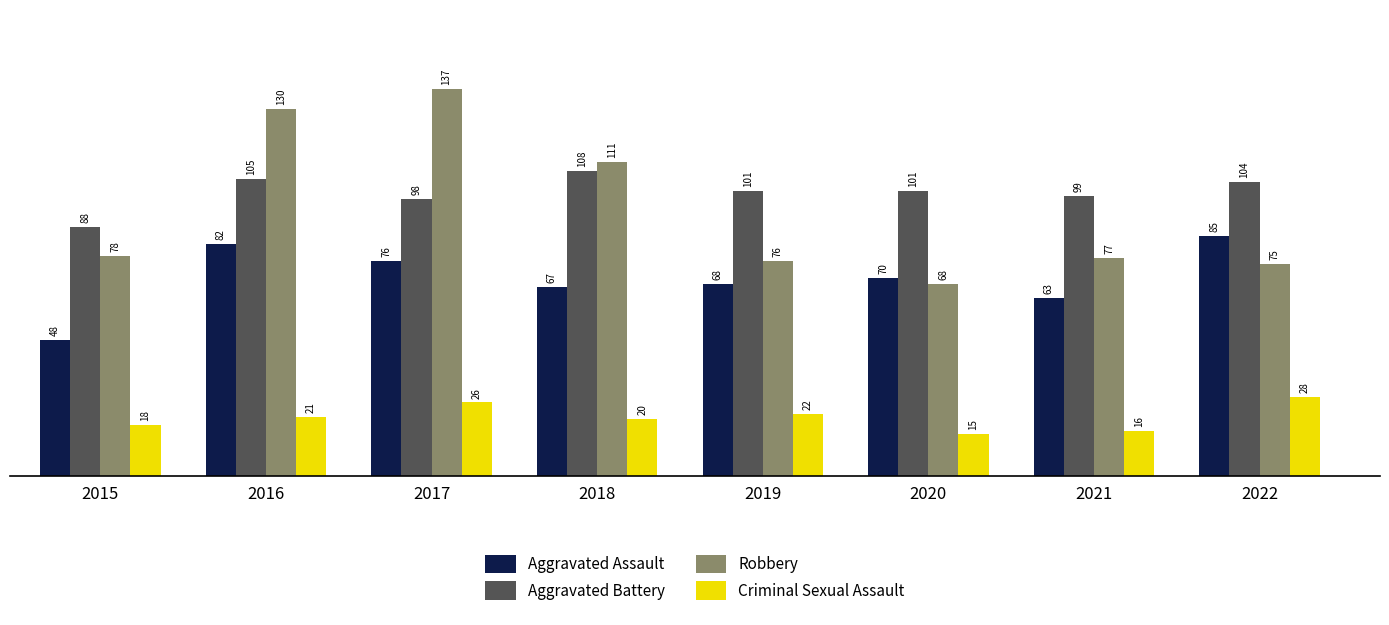

Where does the Aggravated Assault series first go above 70?

2016